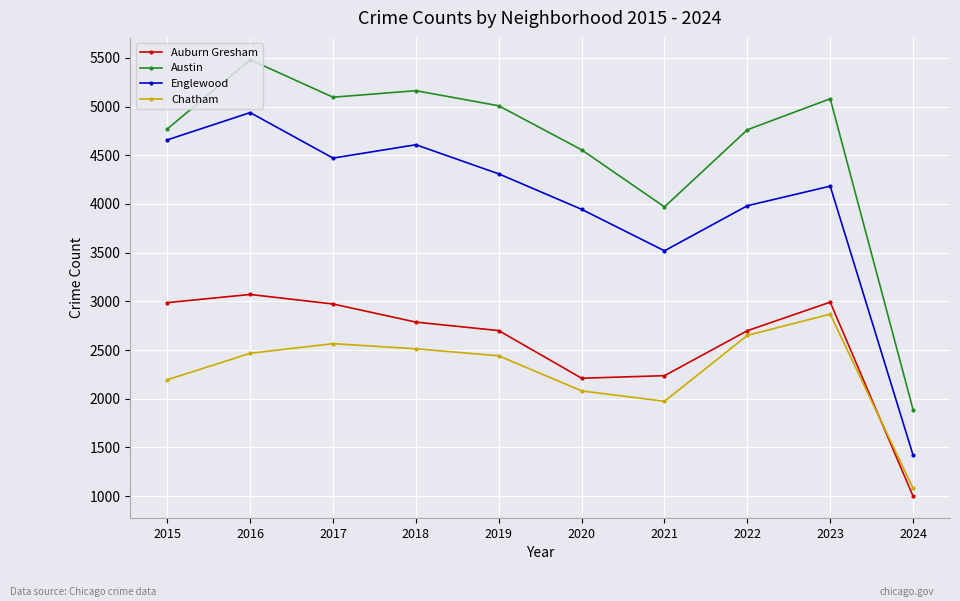

Which label corresponds to the largest value in the chart?

2016